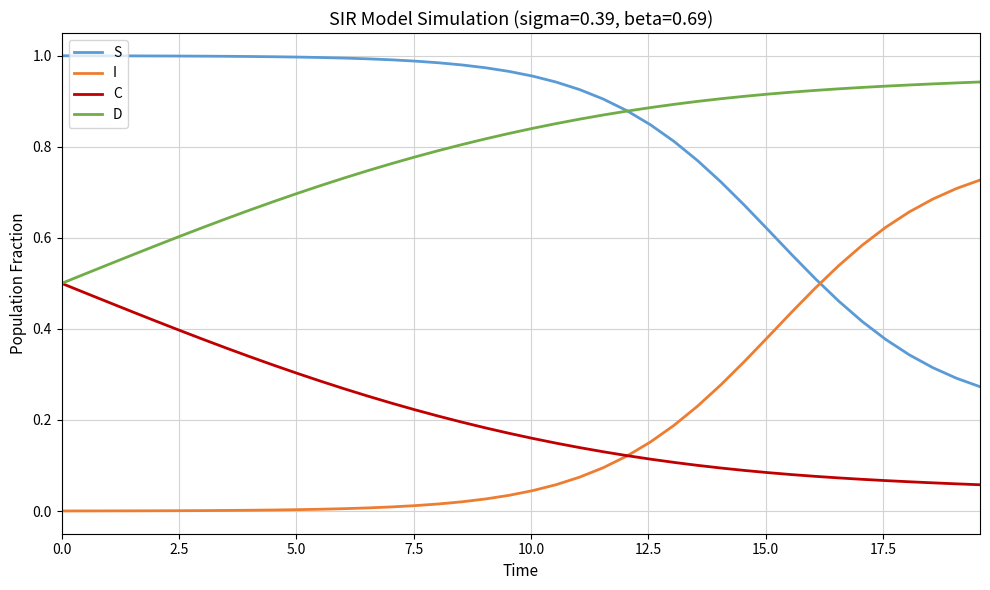

How many times do I and S cross each other?

1